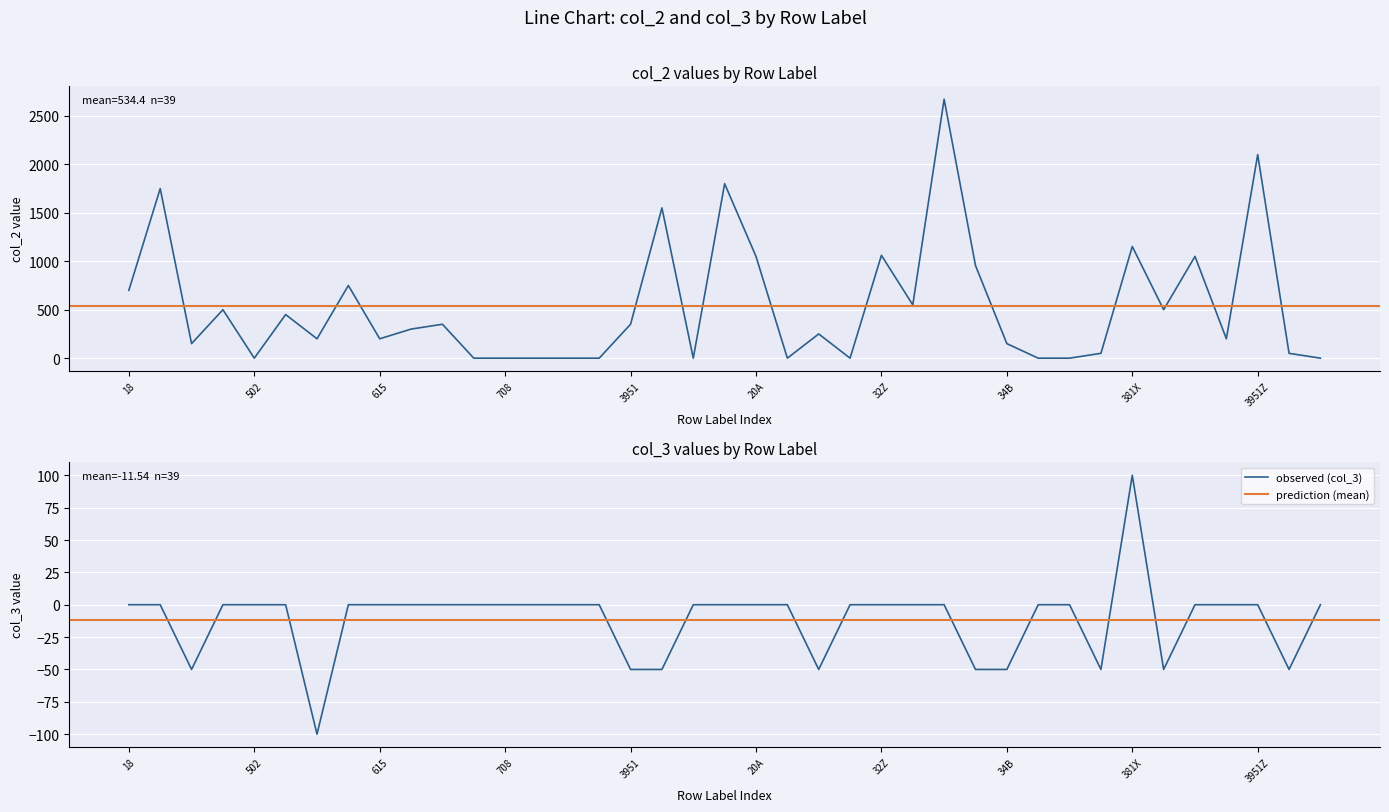

At which category is the sum across all series the highest?

33PZ